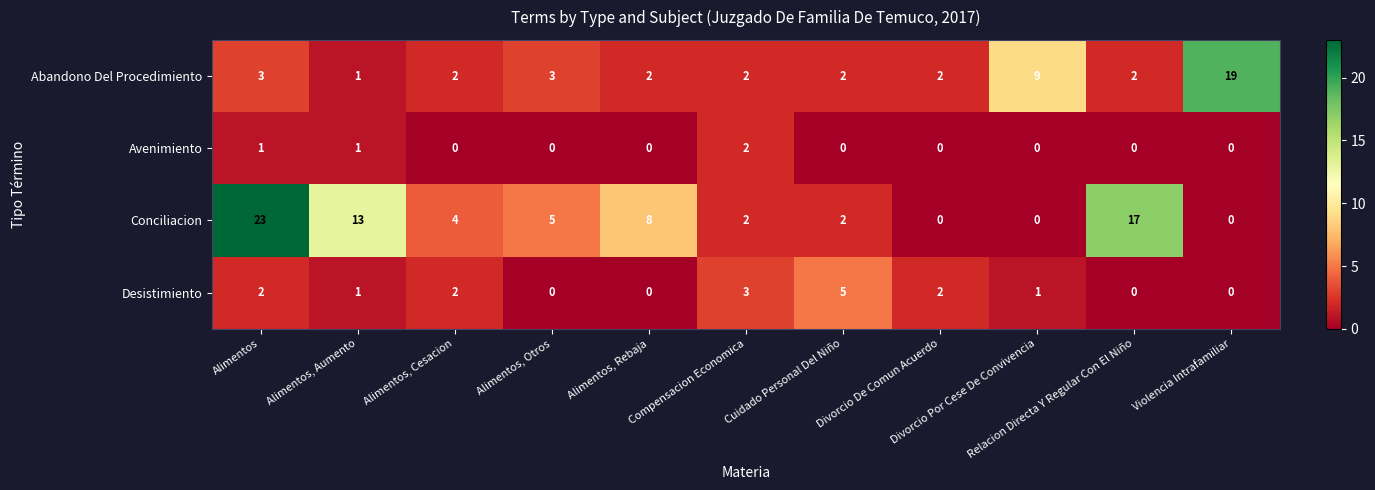

List the series in order of their overall mean, highest first.

Conciliacion, Abandono Del Procedimiento, Desistimiento, Avenimiento